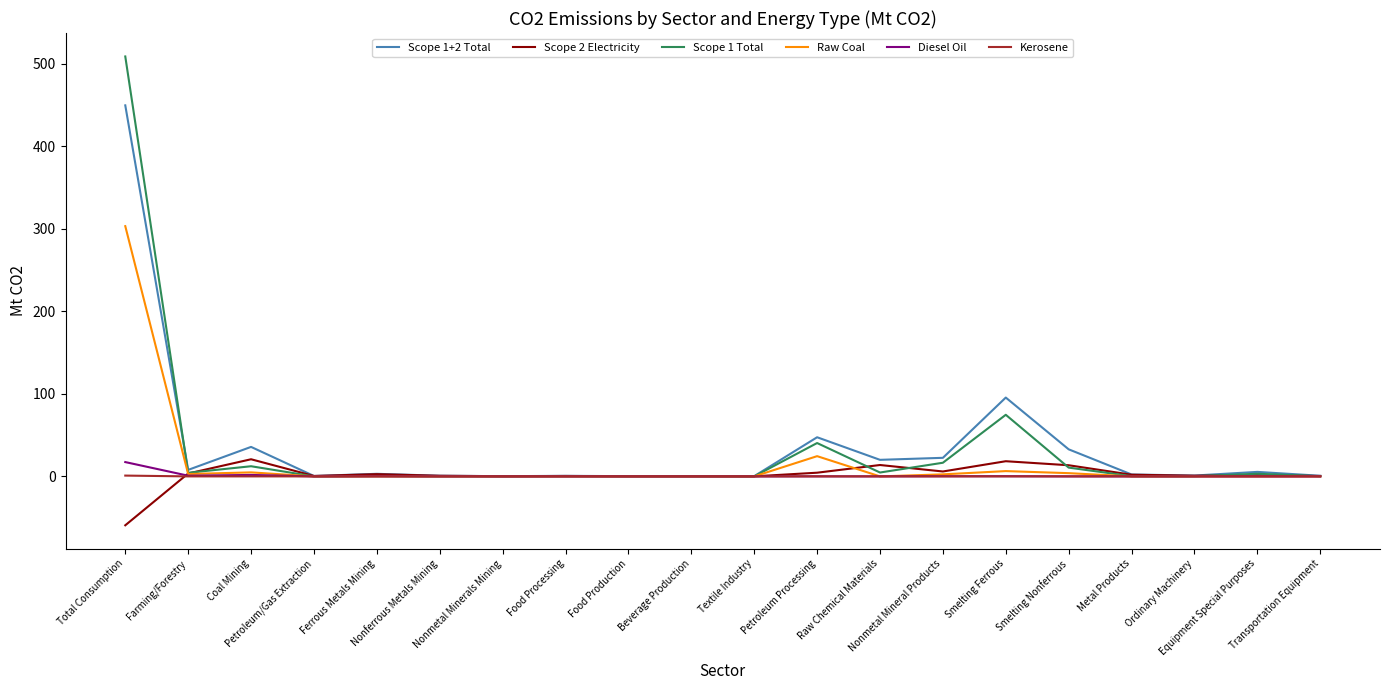

At which category is the sum across all series the highest?

Total Consumption